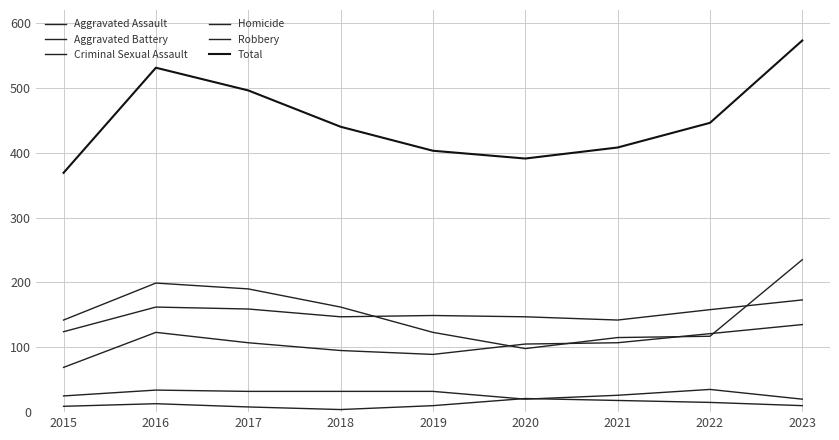

What is the difference between the second highest and second lowest values in the Robbery series?

84